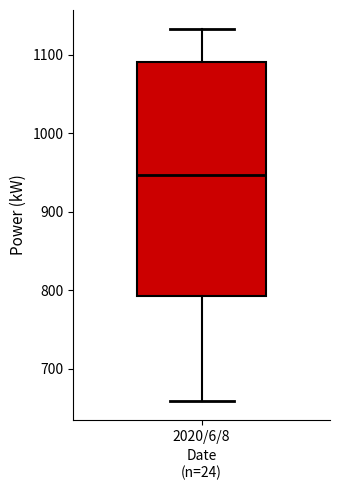

Where does the lower whisker of the box for 2020/6/8 end on the y-axis? The values are not printed on the chart, so give them approximately, as read against the axis.

660